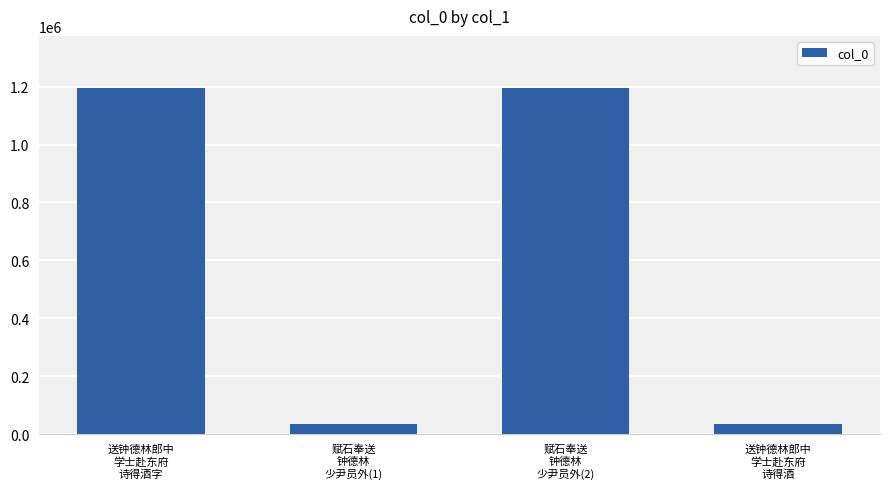

What is the difference between the maximum and minimum values?

1161052